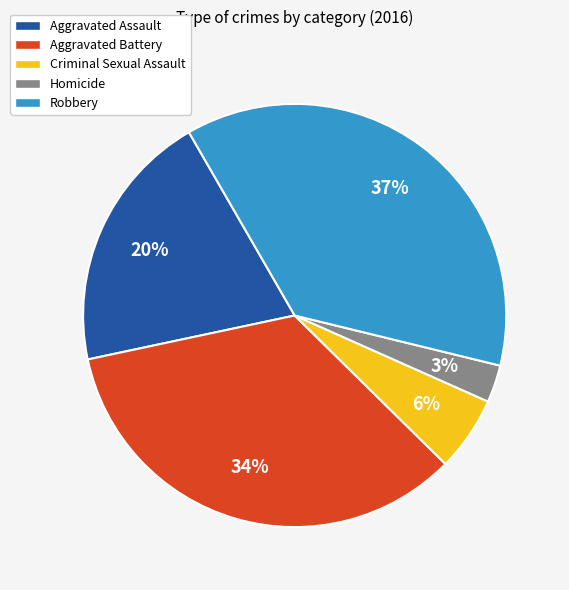

To the nearest percent, what is the difference between the Aggravated Battery and Robbery slice percentages?

3%